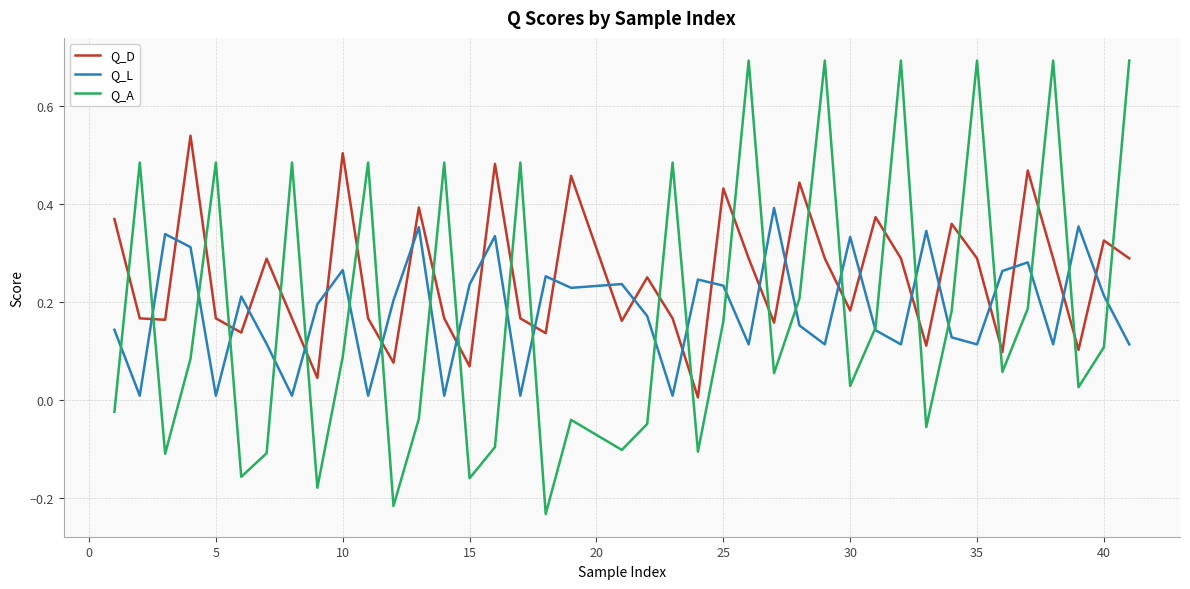

Which series has the widest spread of values?

Q_A